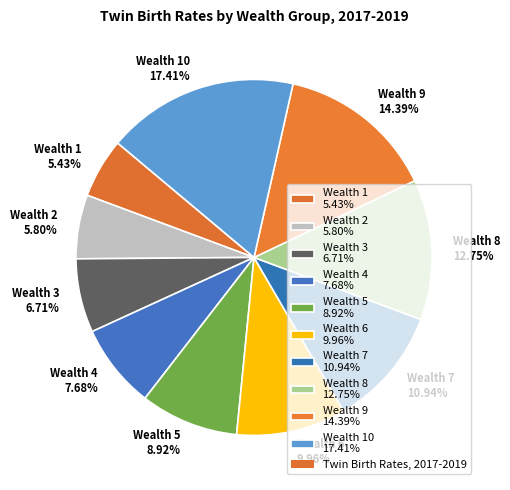

How many slices are in this pie chart?

10